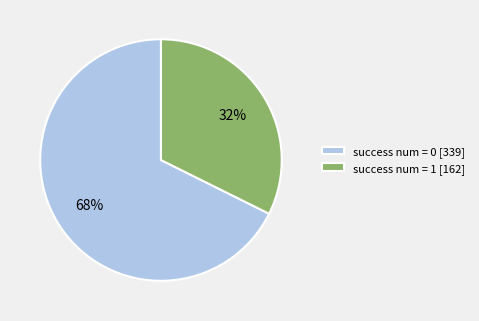

Which category has the biggest portion of the pie?

success num = 0 [339]